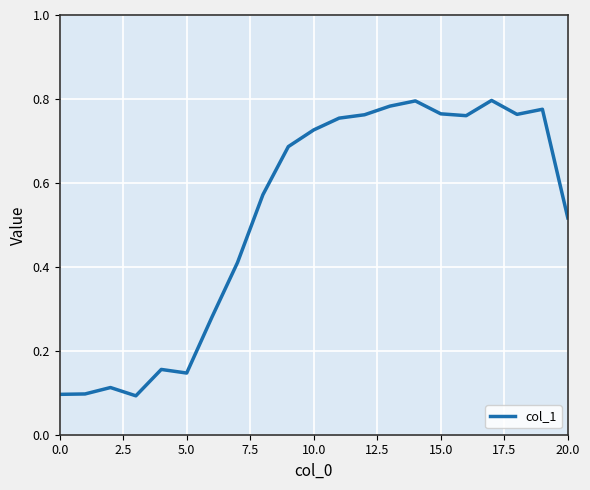

What is the label of the 11th point from the right?

10